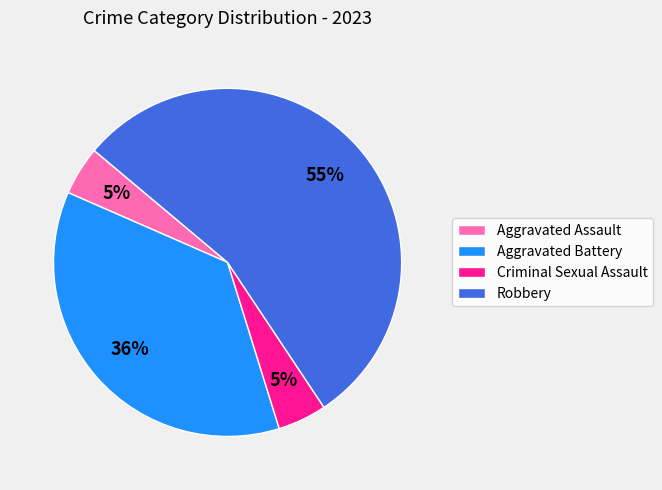

What percentage is the Aggravated Assault slice, to the nearest percent?

5%